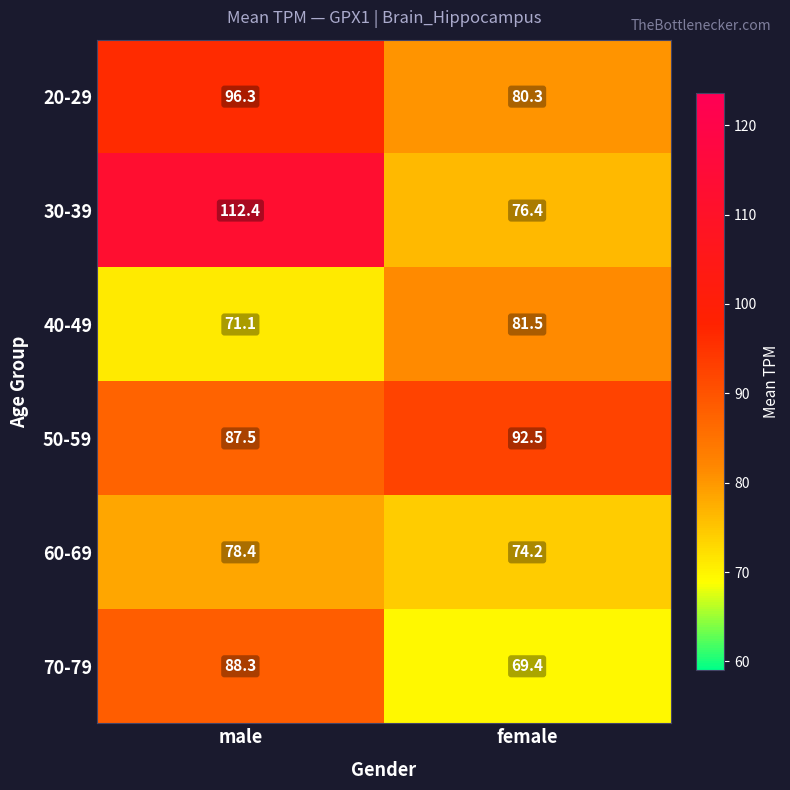

The value of 30-39 at female is 76.4. True or false?

True